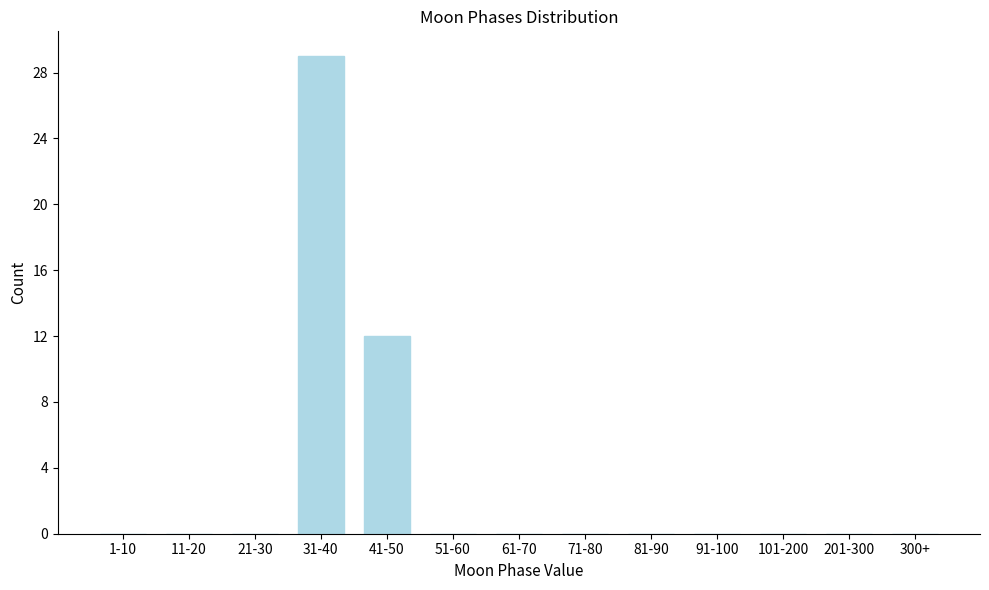

Reading right to left, extract all data points from this chart.

300+=0	201-300=0	101-200=0	91-100=0	81-90=0	71-80=0	61-70=0	51-60=0	41-50=12	31-40=29	21-30=0	11-20=0	1-10=0